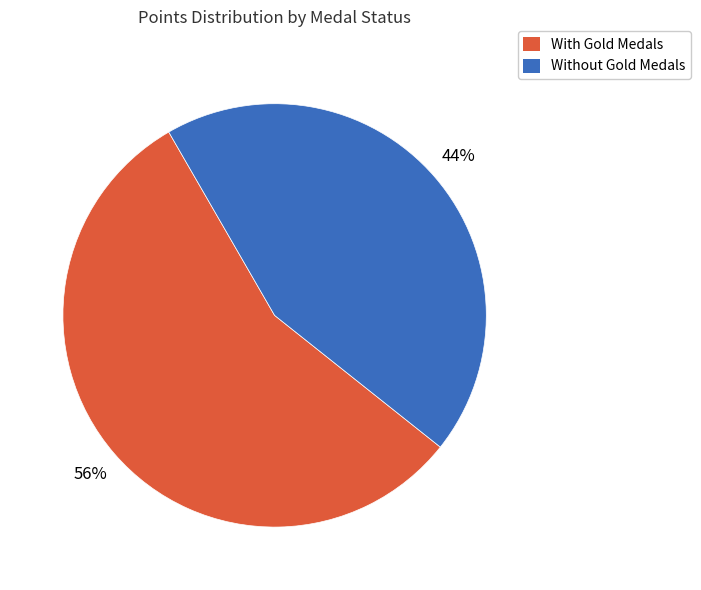

Does any single category account for the majority?

Yes